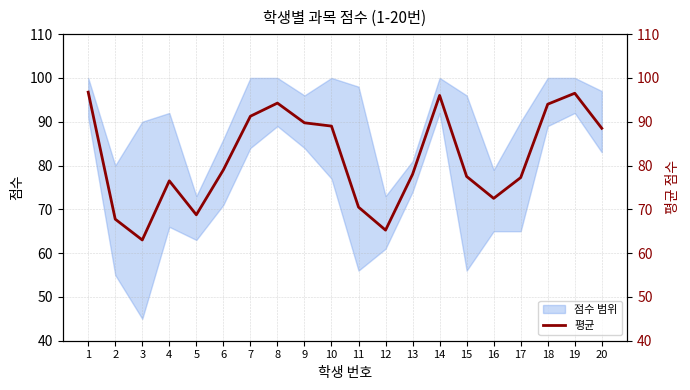

Which label corresponds to the largest value in the chart?

1